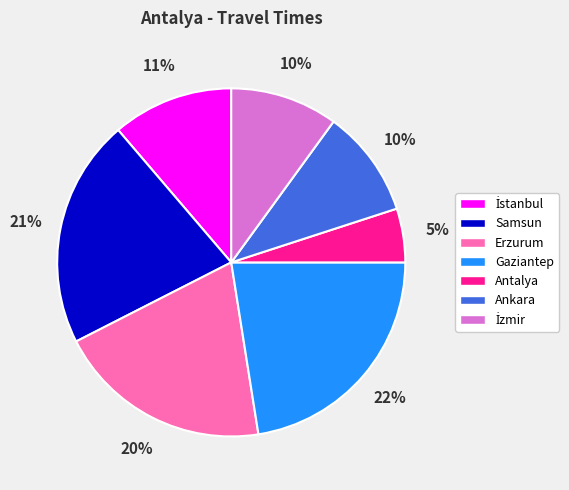

Is the sum of Gaziantep and Ankara greater than half?

No